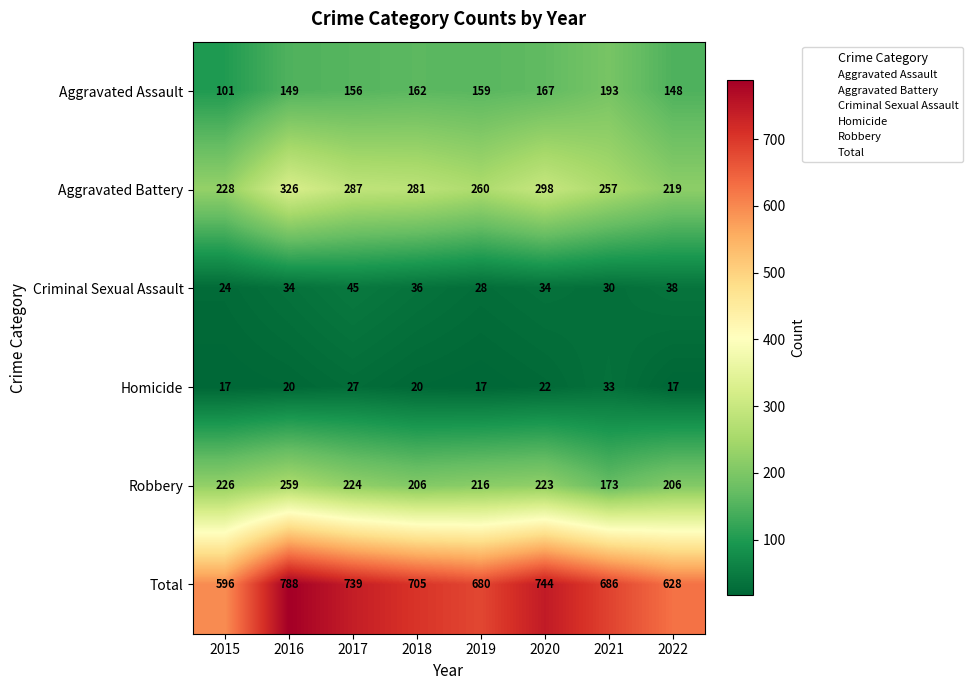

What is the difference between the highest and lowest values at 2016?

768